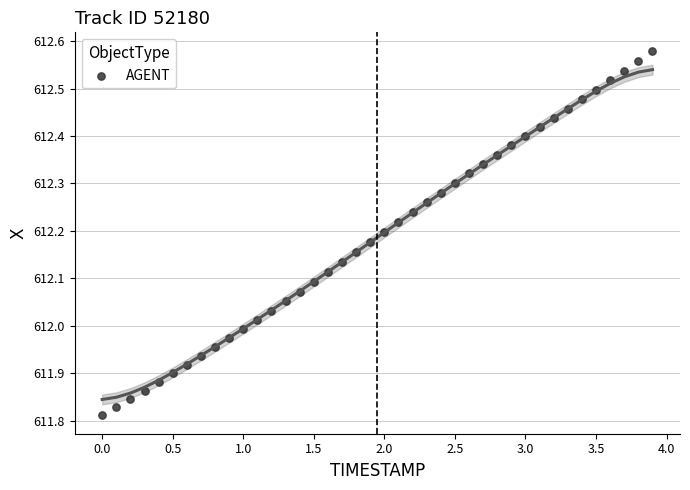

What is the range of X values (max minus min)?

3.9